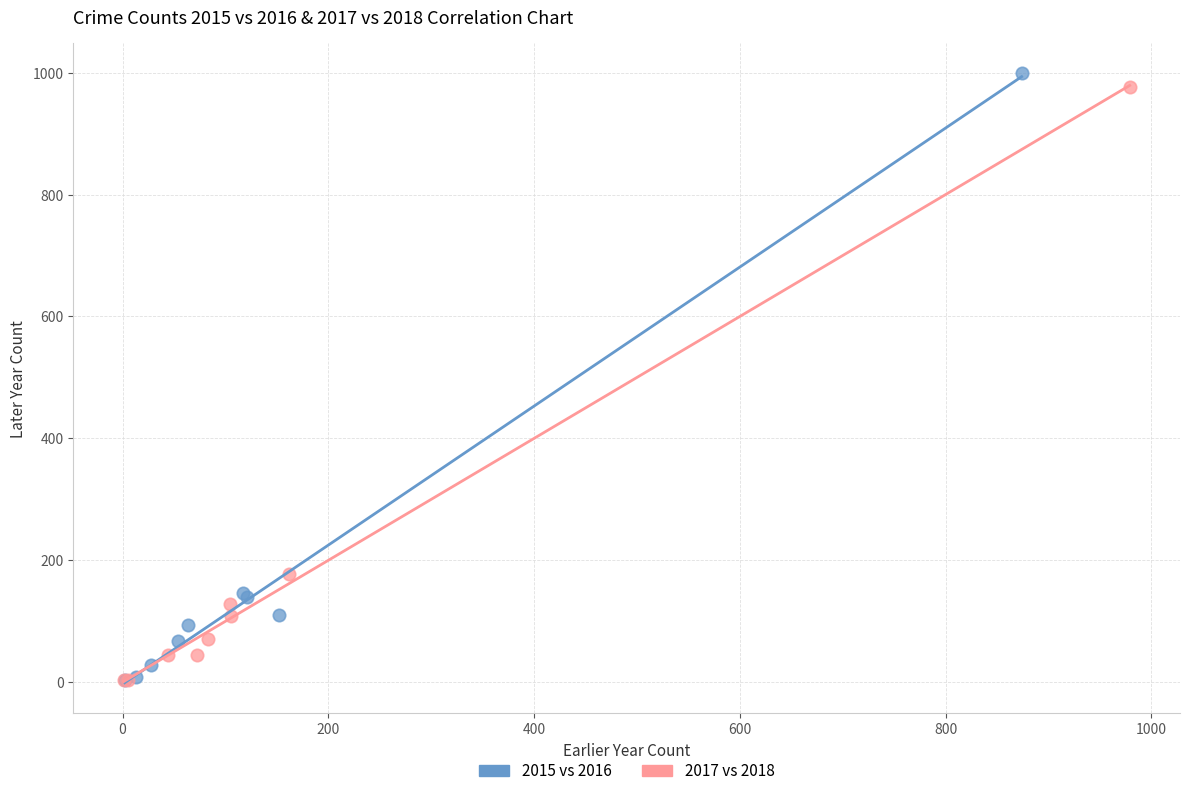

Which series has the widest spread of Y values?

2015 vs 2016